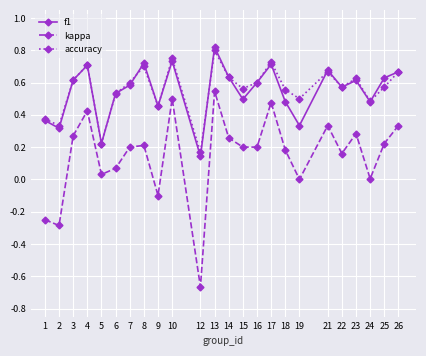

The value of kappa at 18 is 0.3. True or false?

False